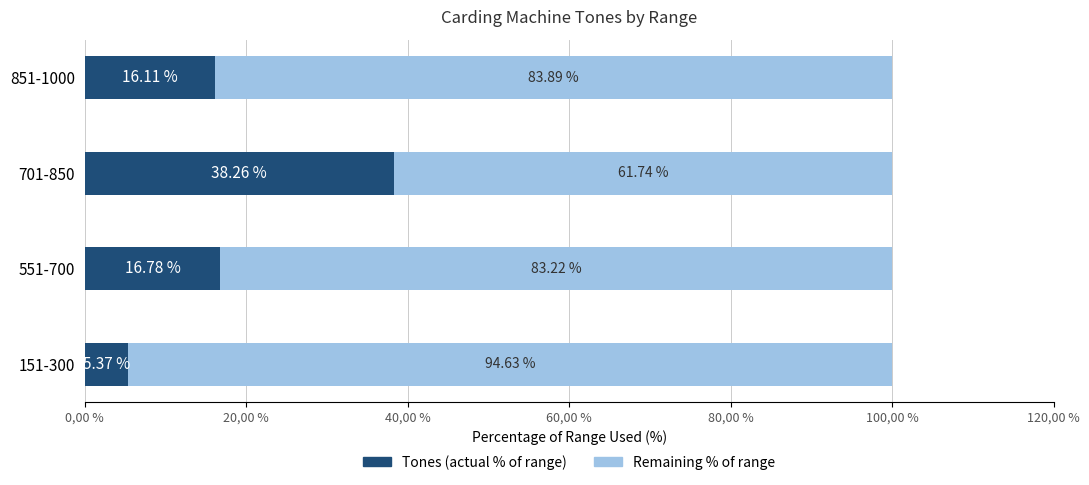

Which series has the widest spread of values?

Tones (actual % of range)